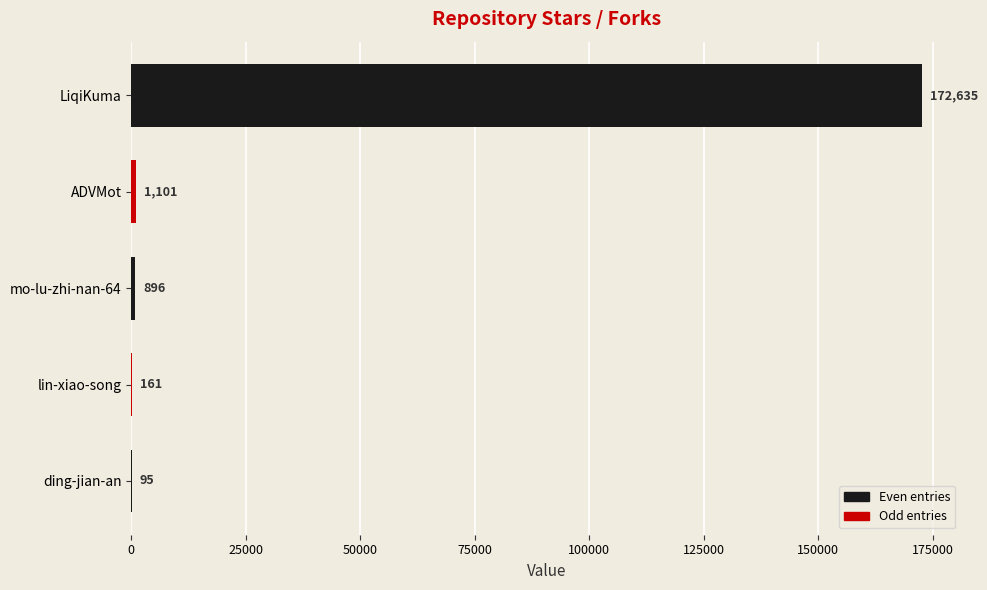

What value does the data have at ADVMot, to the nearest 10?

1100